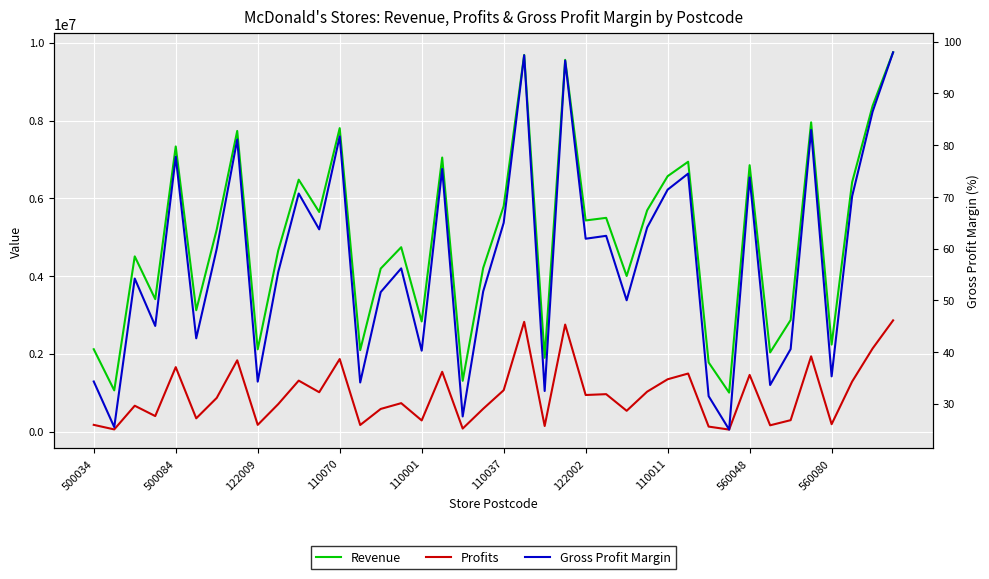

What is the difference between the second highest and second lowest values in the Revenue series?

8627552.1